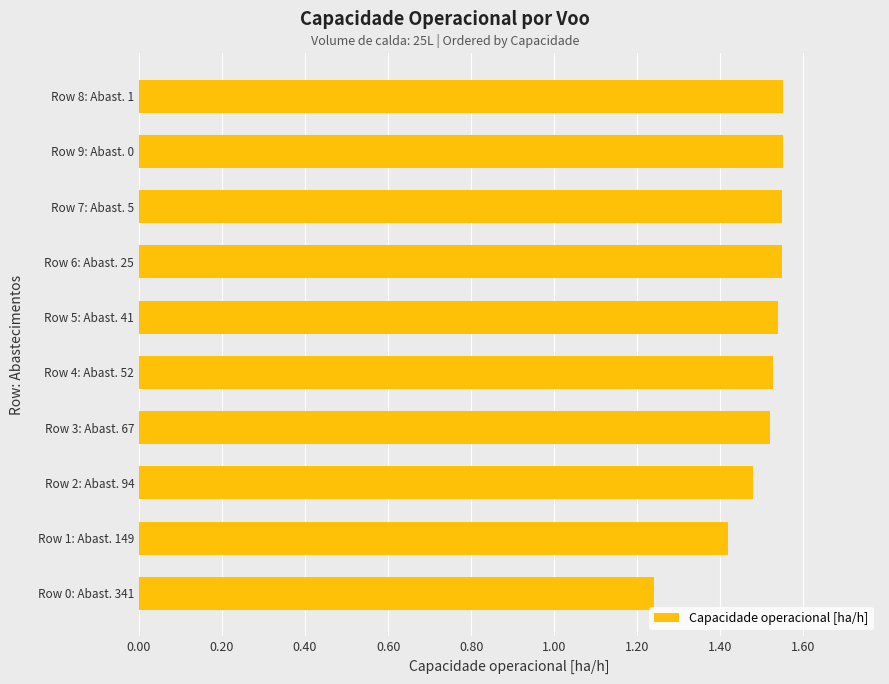

Count the number of categories in the chart.

10